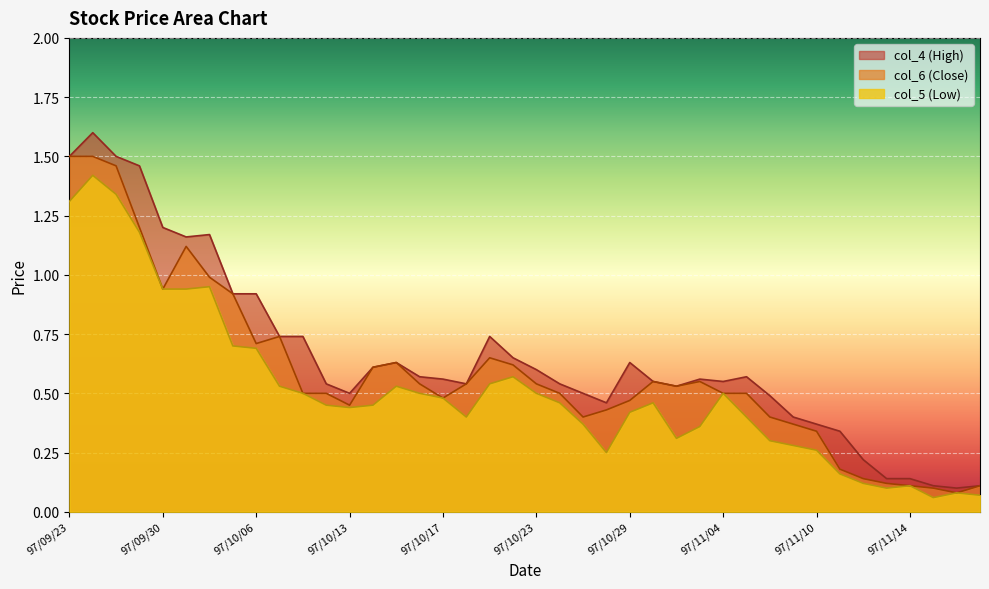

What position from the left is 97/11/10?

33